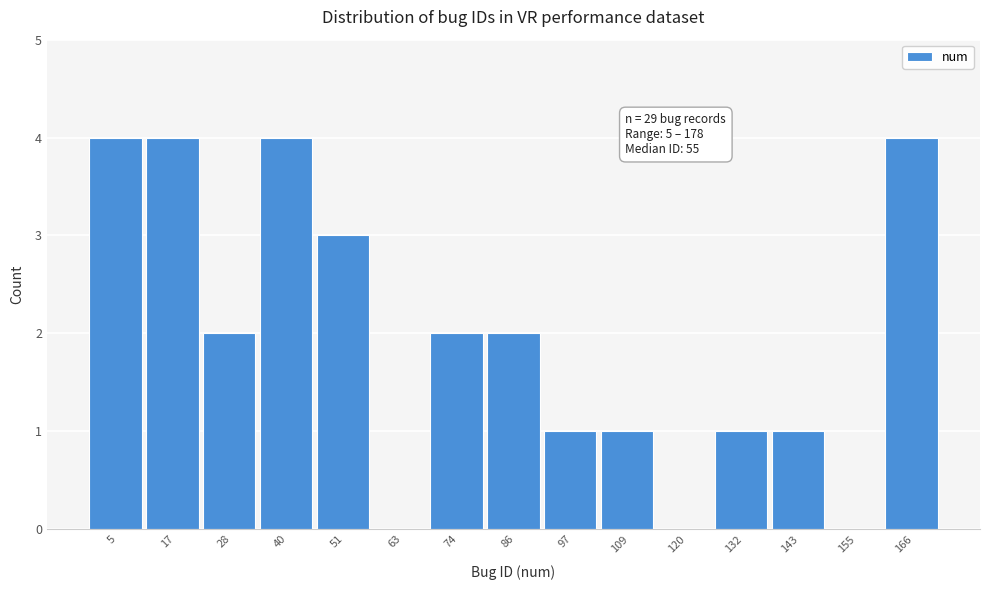

Reading left to right, transcribe all the data shown in this chart.

5=4	17=4	28=2	40=4	51=3	63=0	74=2	86=2	97=1	109=1	120=0	132=1	143=1	155=0	166=4